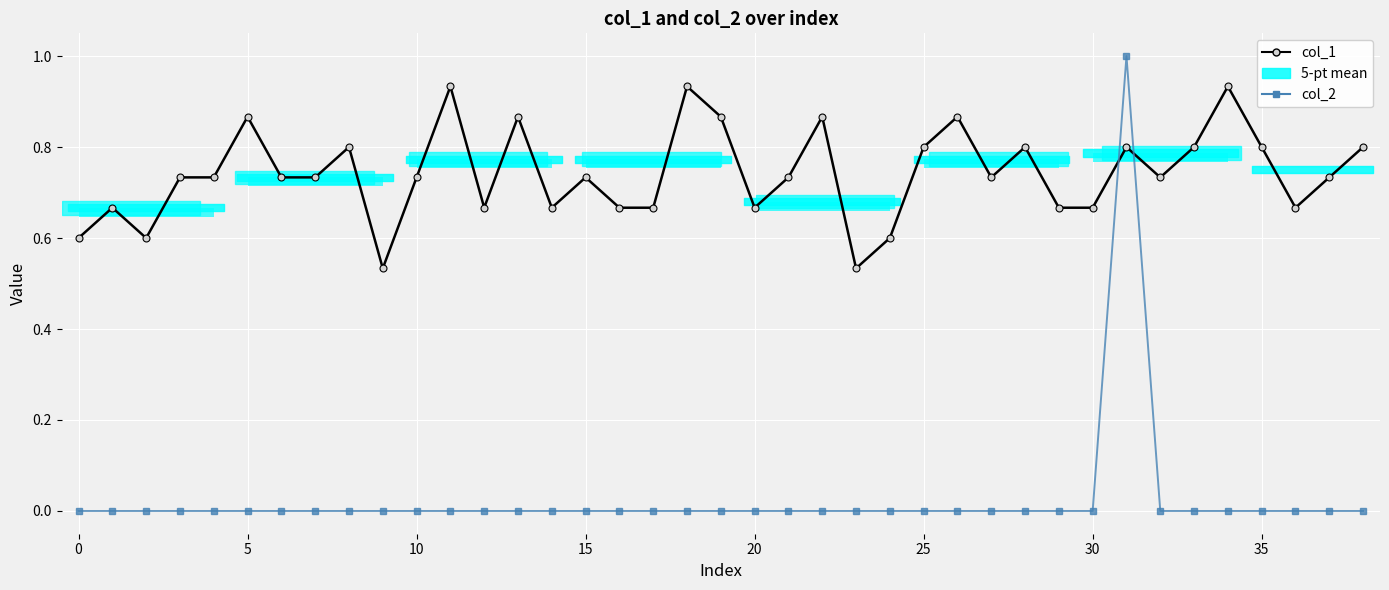

True or false: col_2 has a value of -0.5 at 20.

False